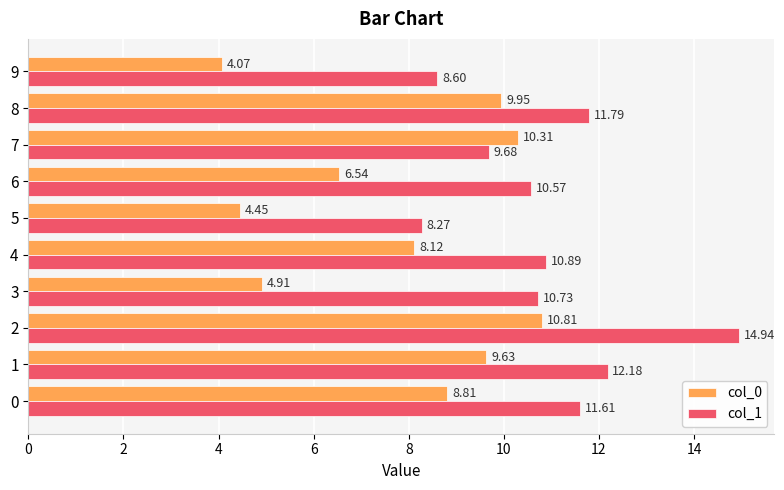

Which series has the widest spread of values?

col_0